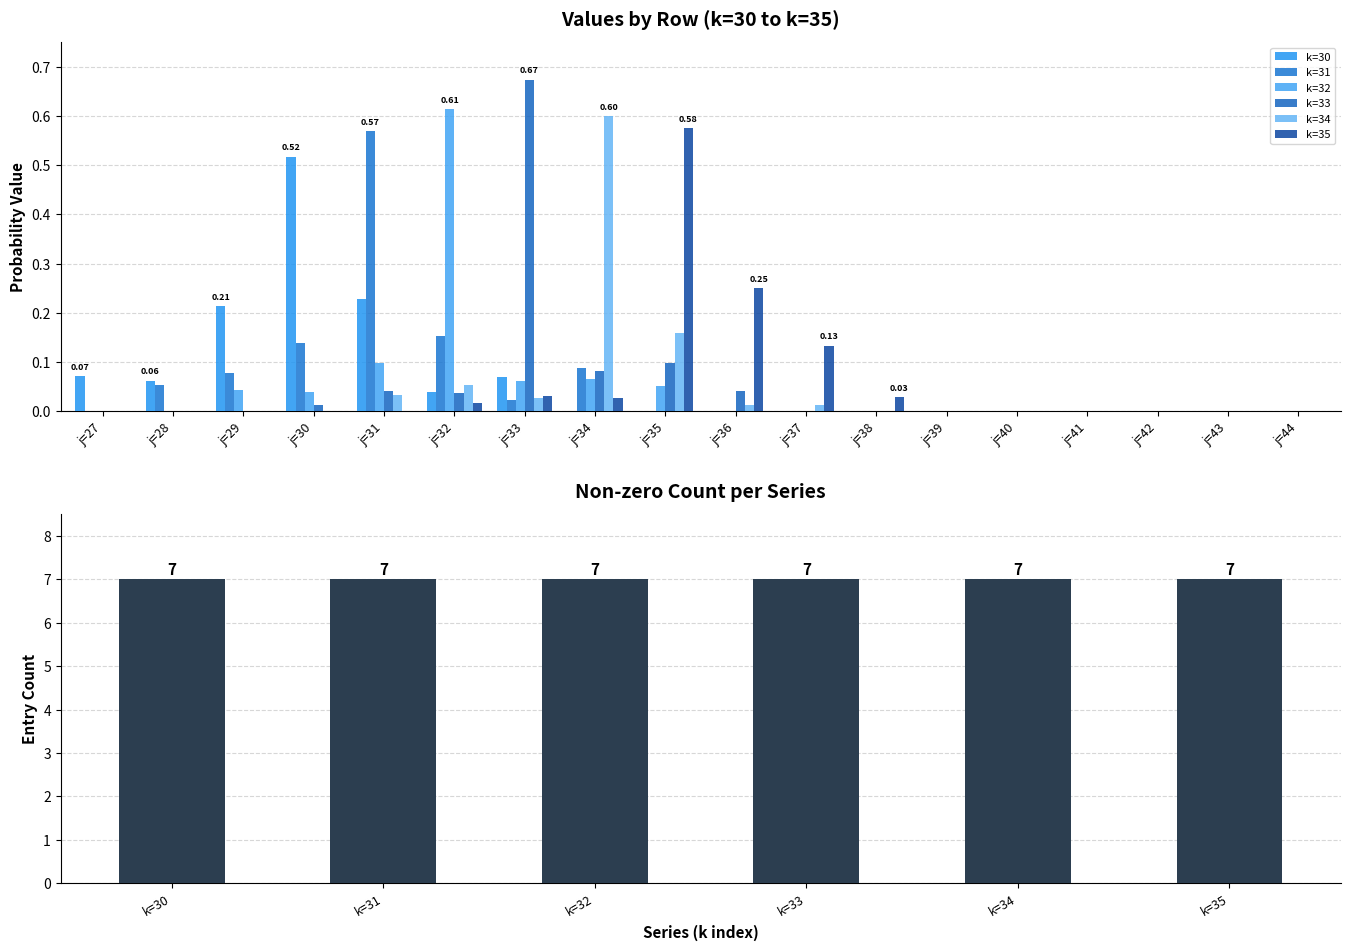

The value of k=30 at j=30 is 0.5. True or false?

True